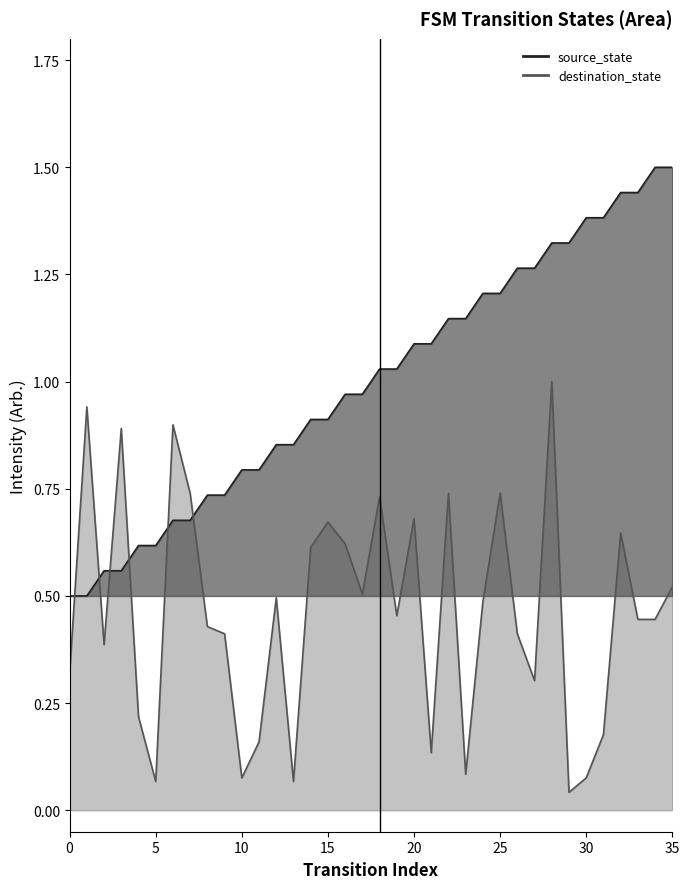

The destination_state series shows 0.2 at 4. True or false?

True